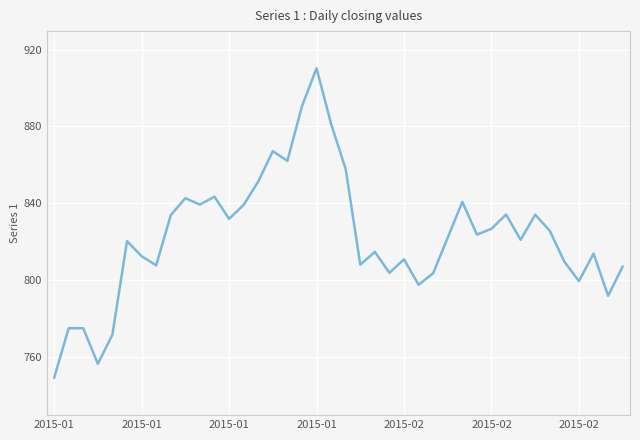

What is the smallest value displayed?

749.2